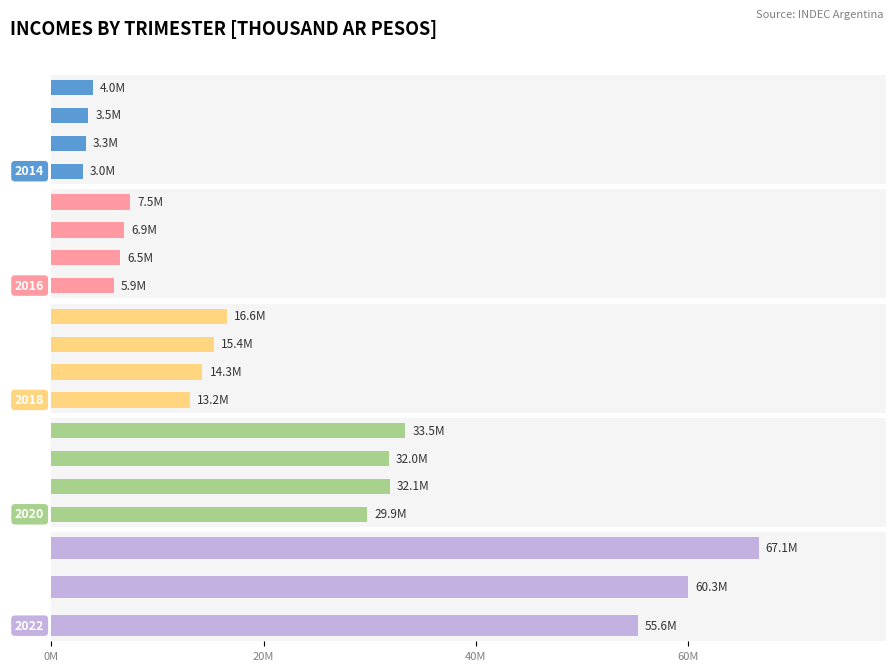

Where does the 2014 series first go above 3478638?

Trimester 4